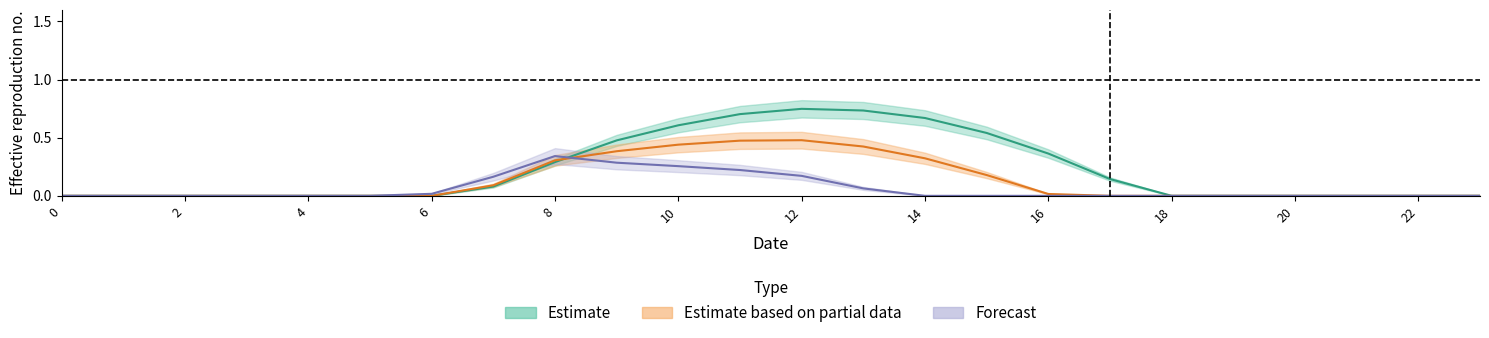

At which category does row_0 reach its first local peak?

12